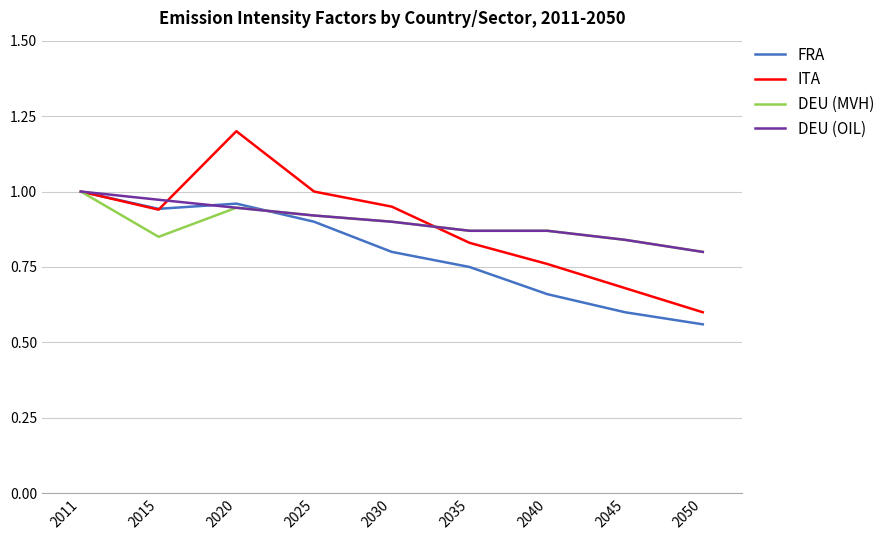

The DEU (OIL) series shows 0.6 at 2030. True or false?

False